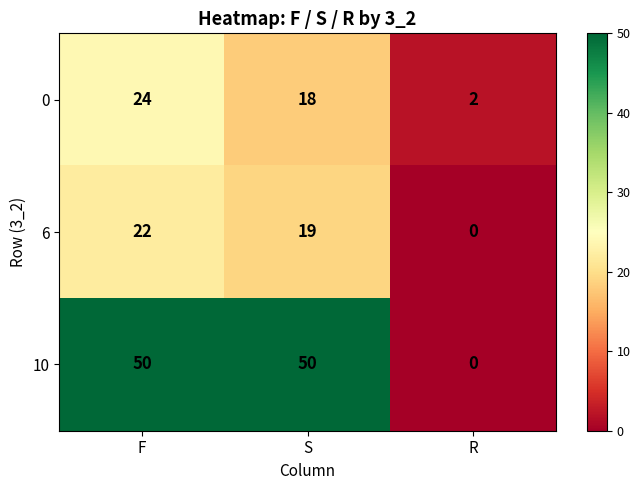

What is the difference between the second highest and minimum values in the 10 series?

50